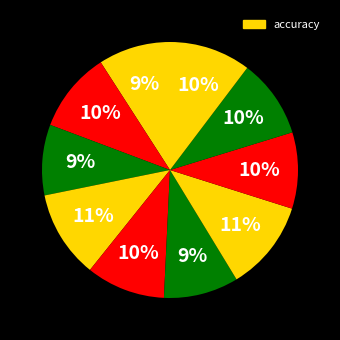

How many slices are in this pie chart?

10